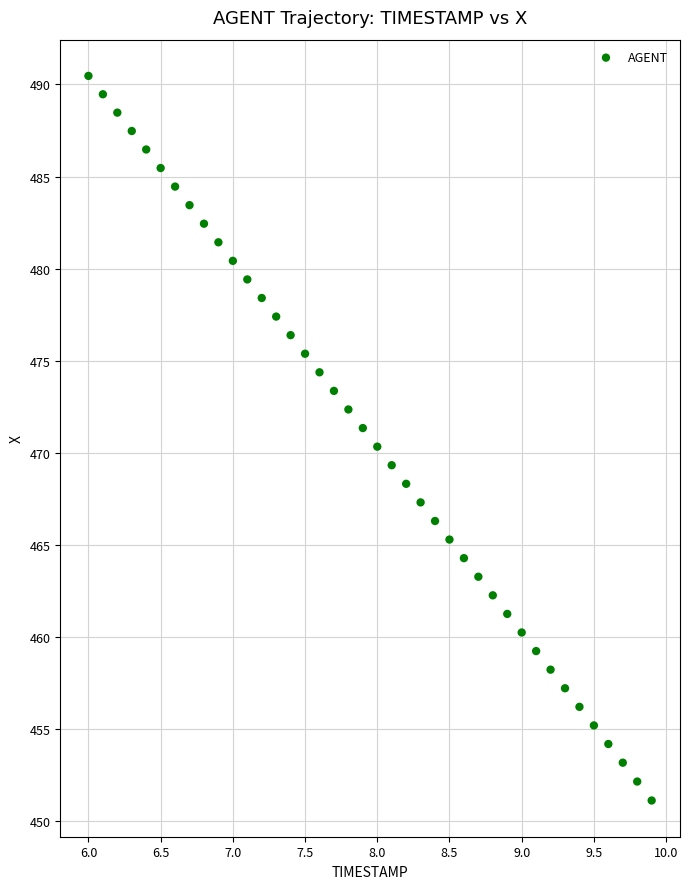

What is the range of X values (max minus min)?

3.9